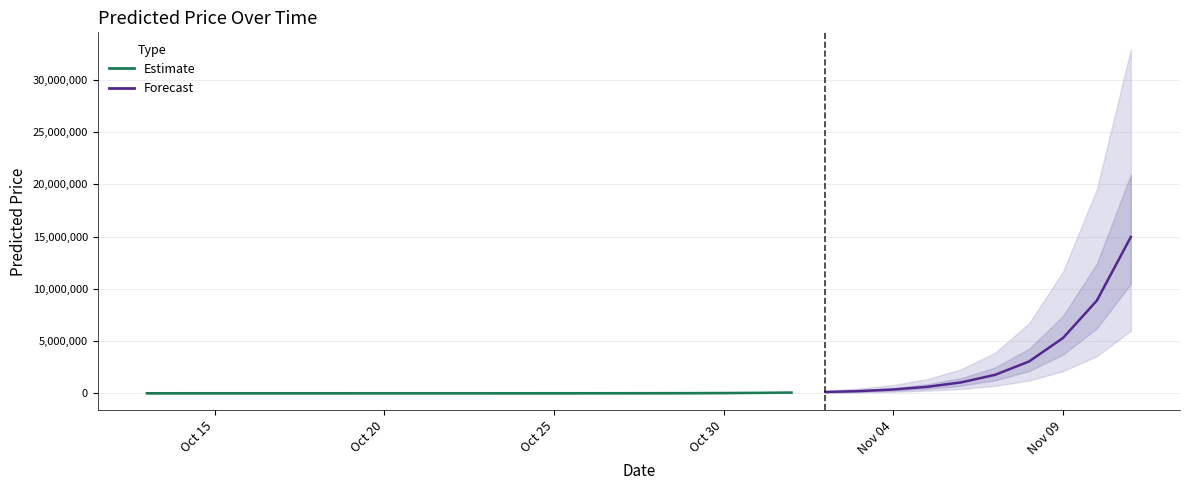

What is the value of the 17th point from the left?

13324.5